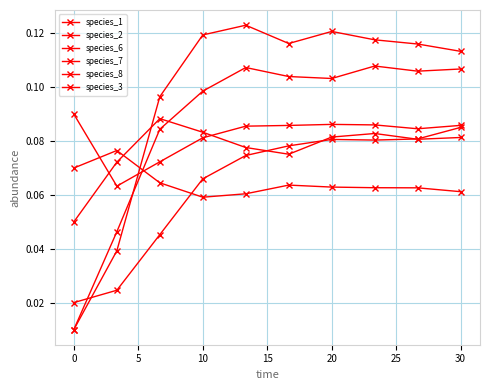

Does the chart have visible grid lines?

Yes